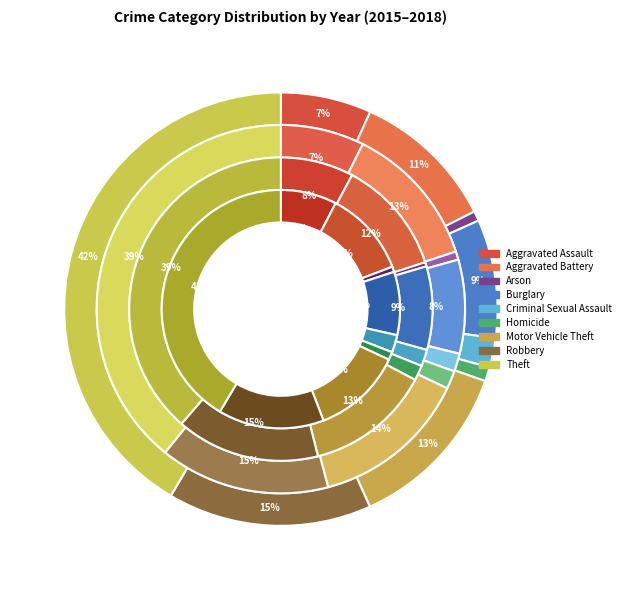

Do Theft and Criminal Sexual Assault together represent more than half of the pie?

No